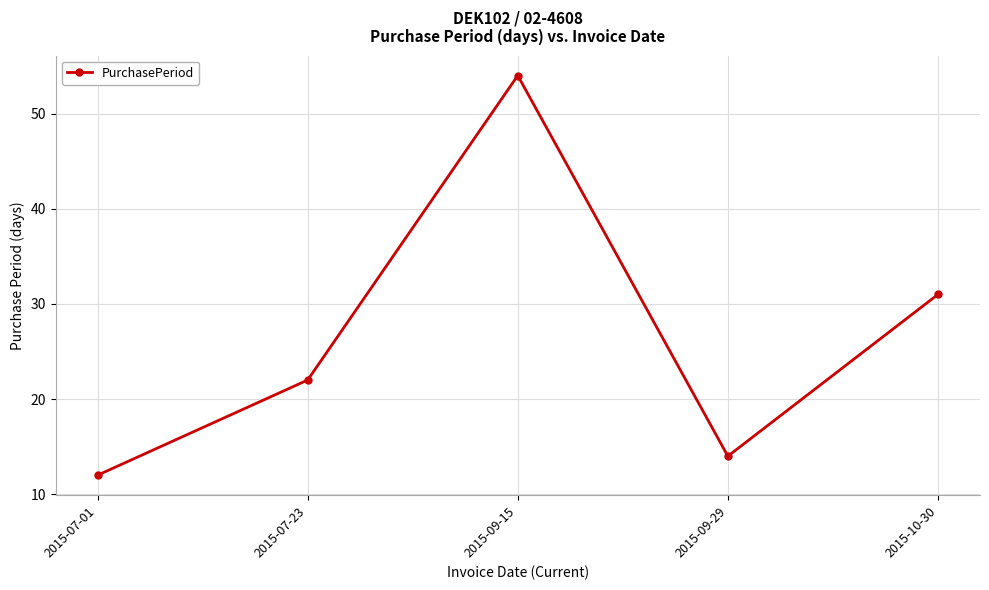

The chart shows a value of 74 at 2015-09-15. True or false?

False